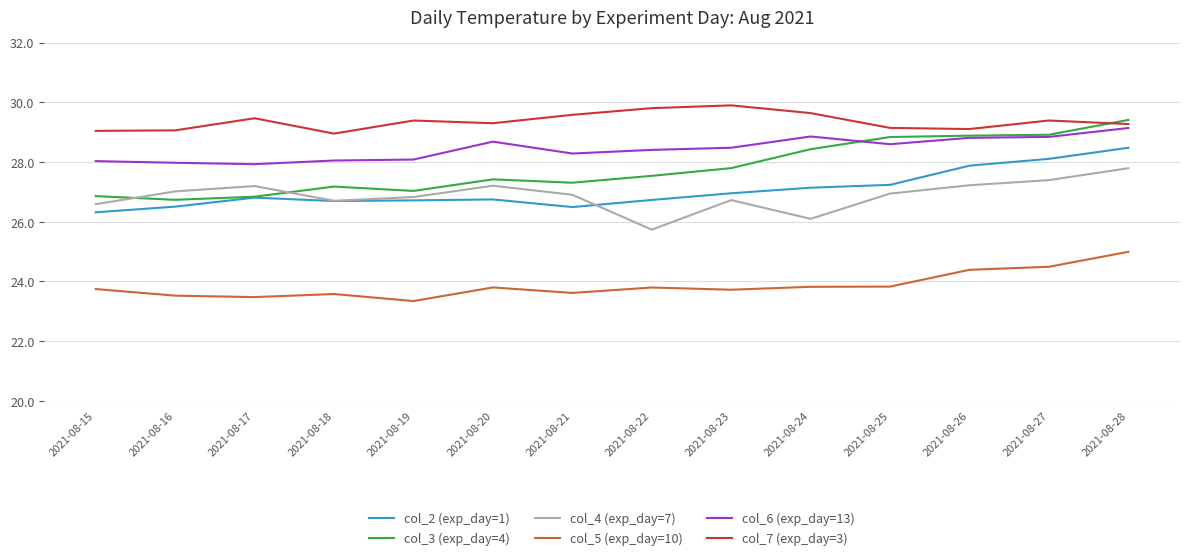

What is the minimum value for col_3 (exp_day=4)?

26.7